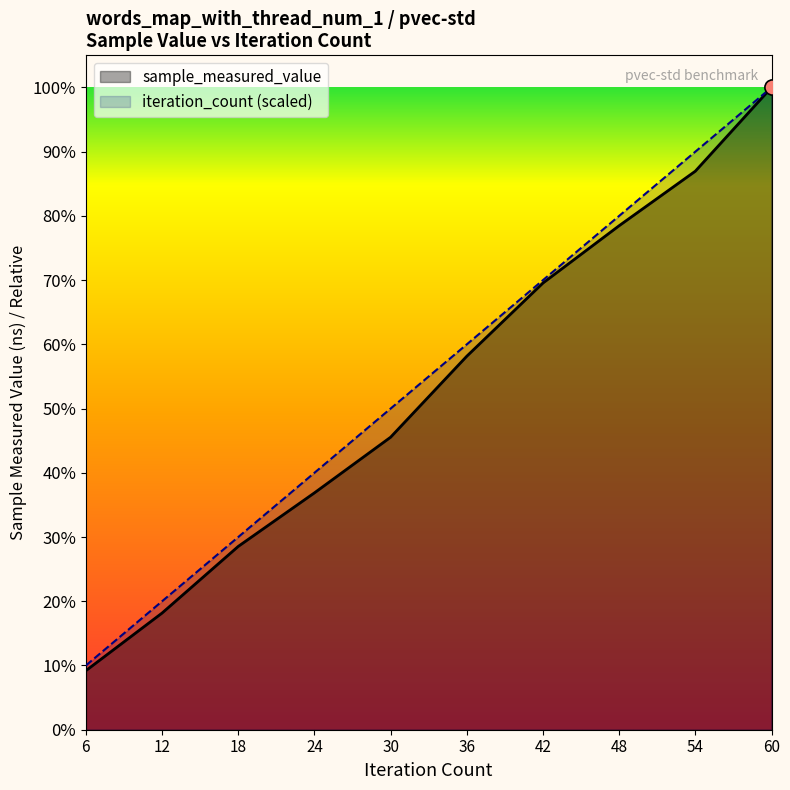

At how many categories does at least one series exceed 492236763?

4